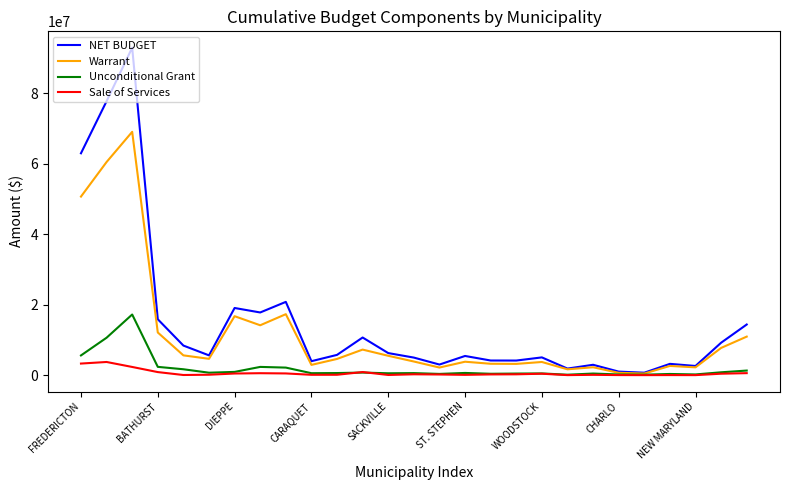

Rank the series by their maximum value, from highest to lowest.

NET BUDGET, Warrant, Unconditional Grant, Sale of Services